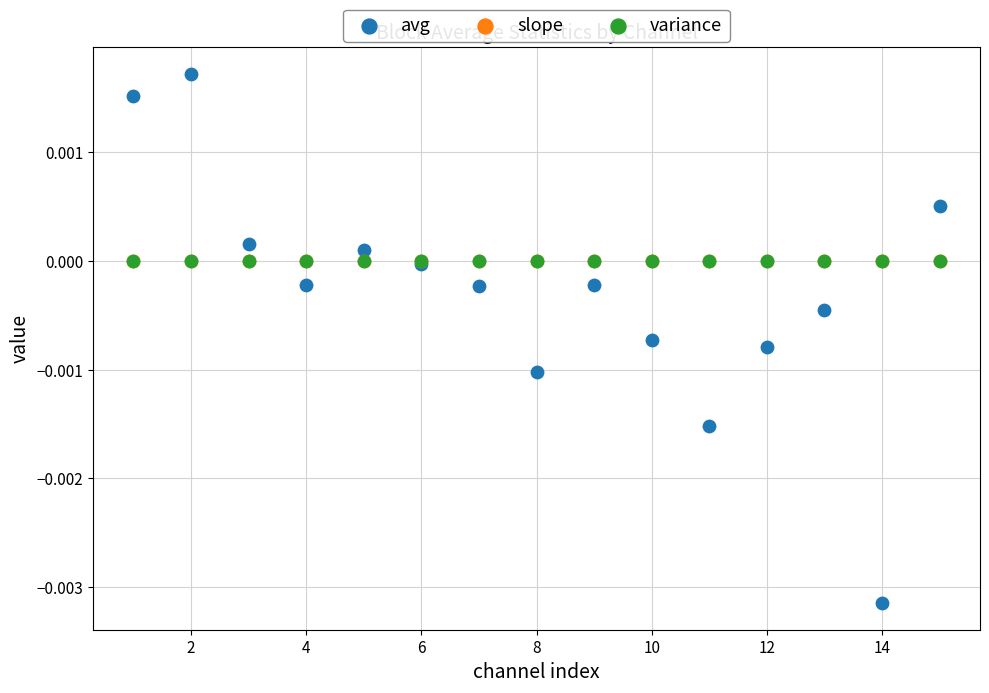

What are all the series names shown in the legend?

avg, slope, variance